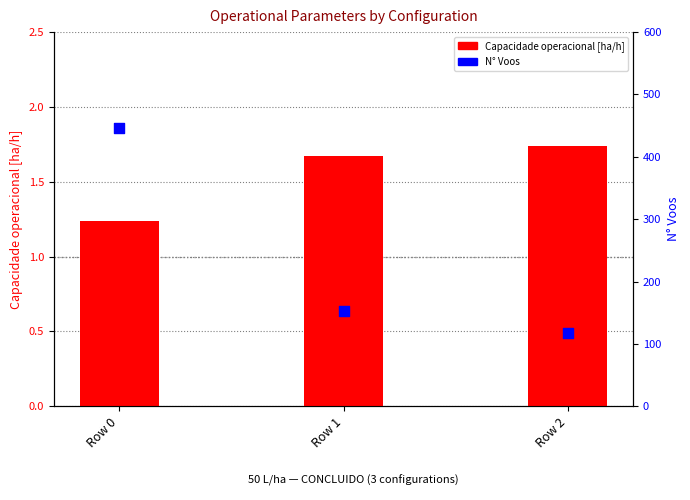

Which series has the largest Y range (max minus min)?

N Voos